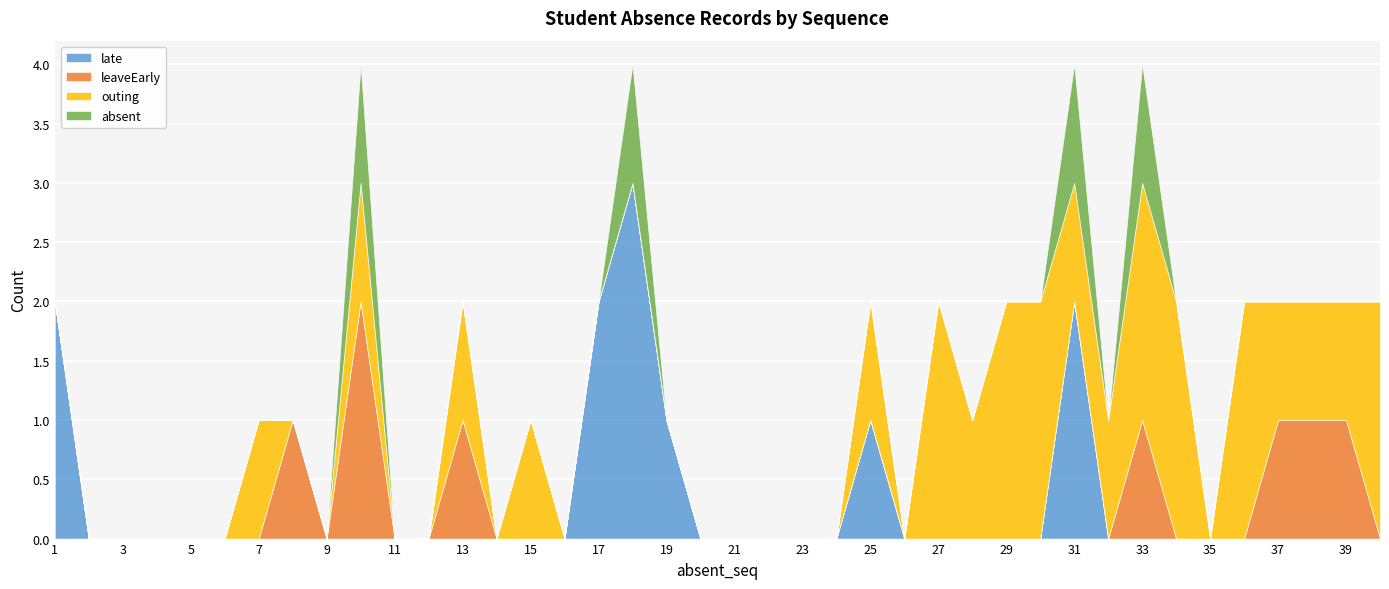

Which series changed the most between 2 and 9?

late